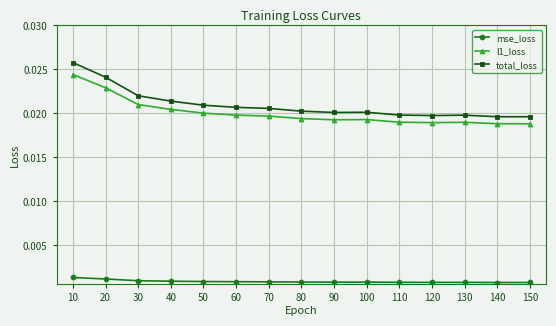

List the series in order of their peak value, lowest first.

mse_loss, l1_loss, total_loss